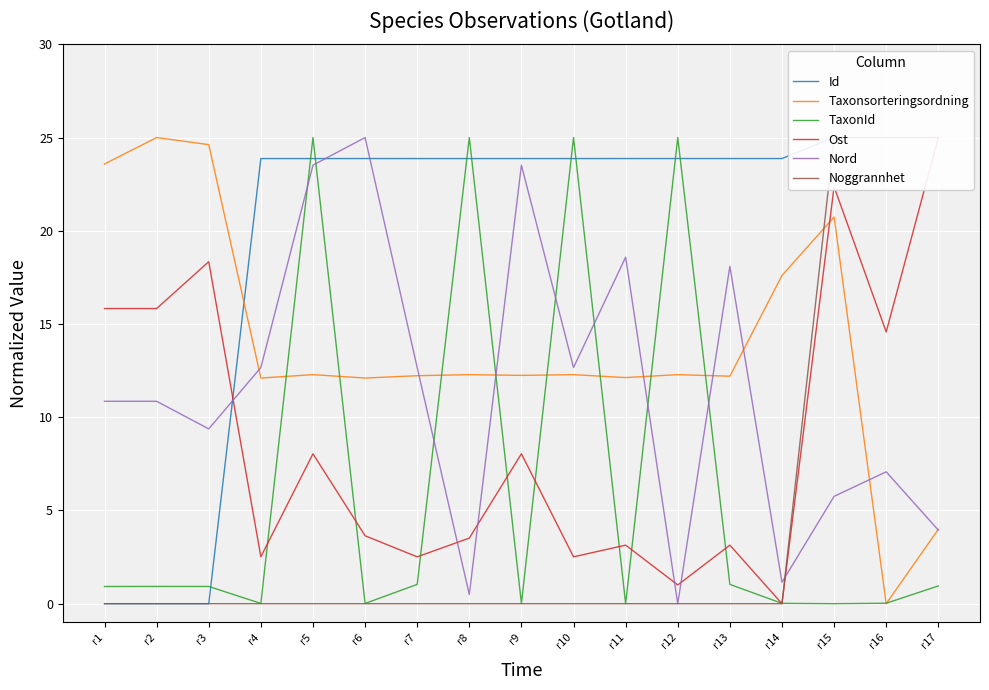

Does the chart display data point markers on the line(s)?

No